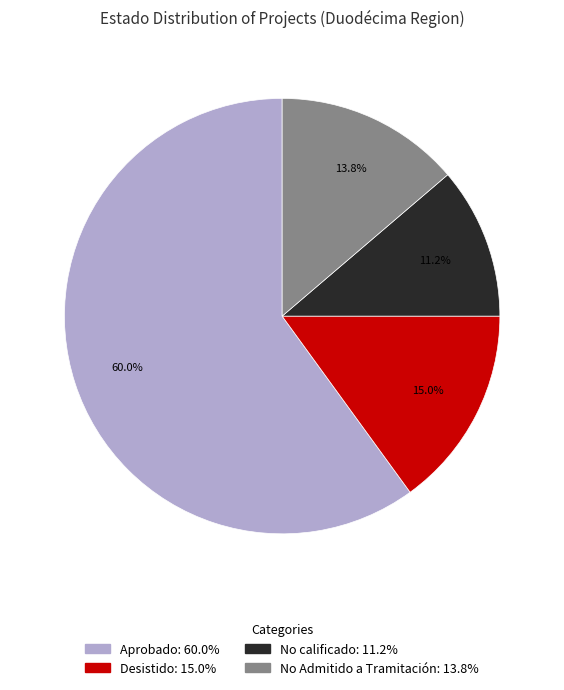

The Desistido slice represents 6% of the pie. True or false?

False